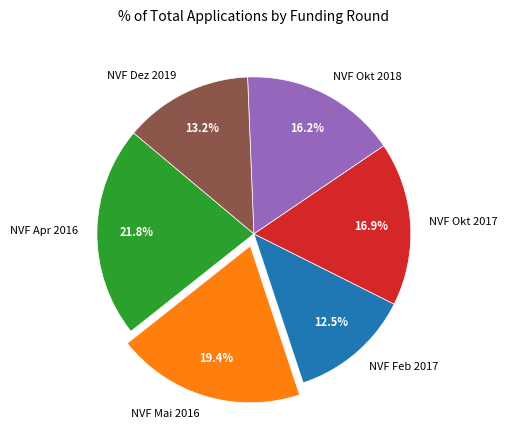

To the nearest percent, what is the average slice percentage?

17%